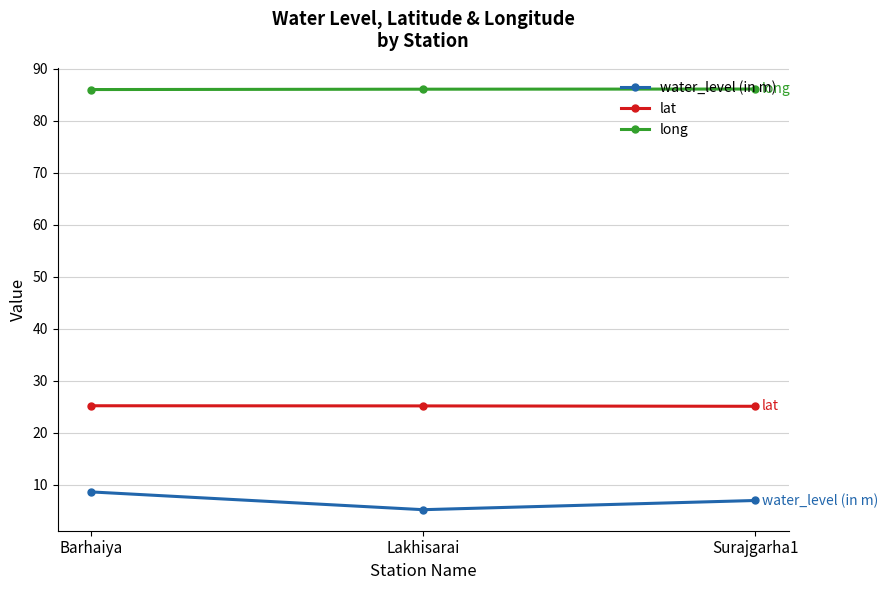

The value of long at Lakhisarai is 28.4. True or false?

False